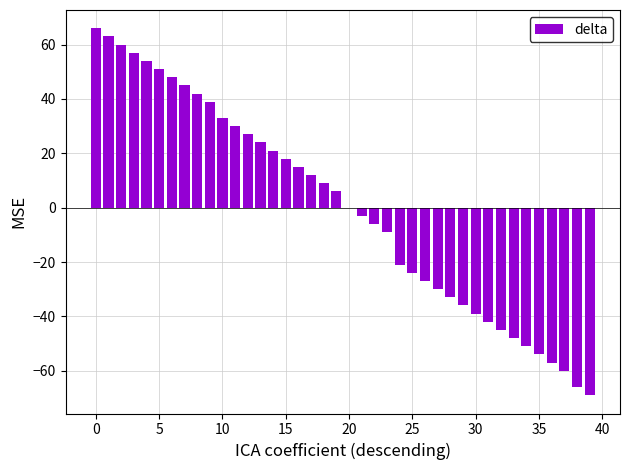

What is the difference between the maximum and second lowest values?

132